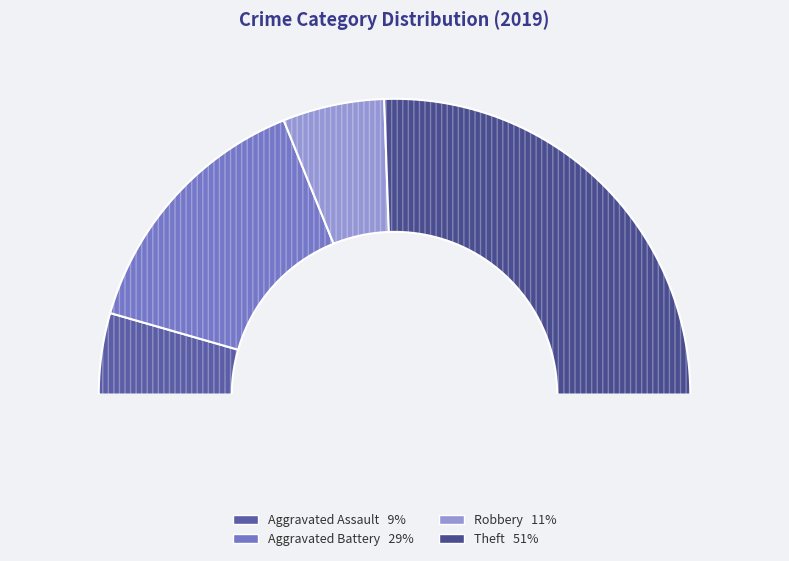

Which category has the smallest portion of the pie?

Aggravated Assault